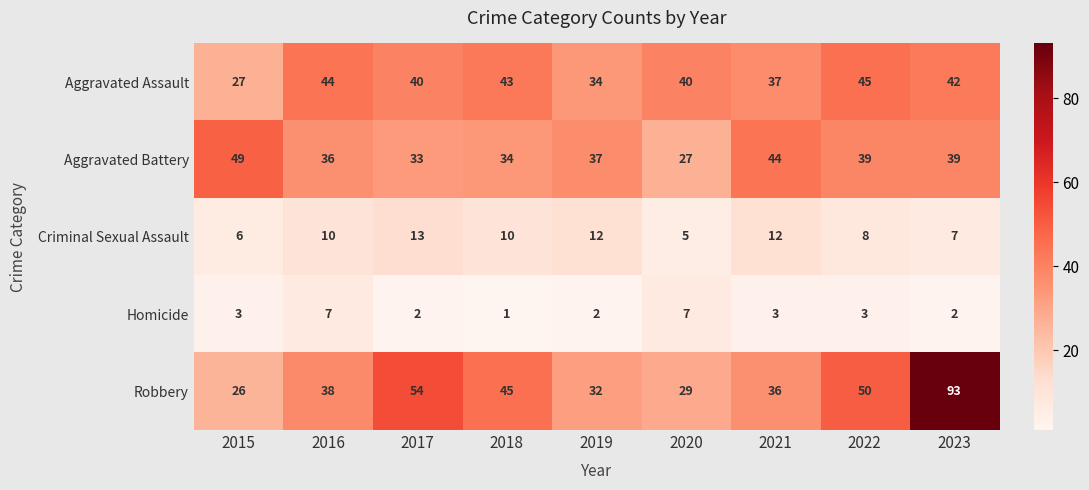

Is it true that Criminal Sexual Assault equals 12 at 2021?

True